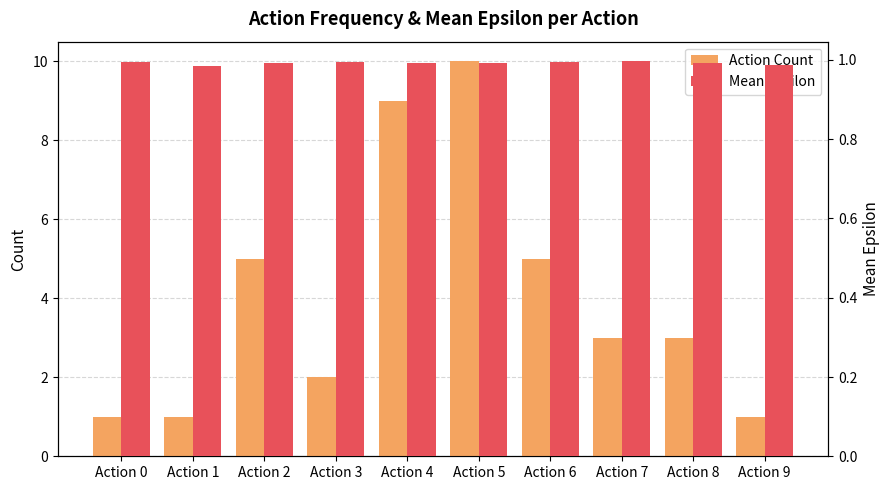

How many bars are there in total?

20